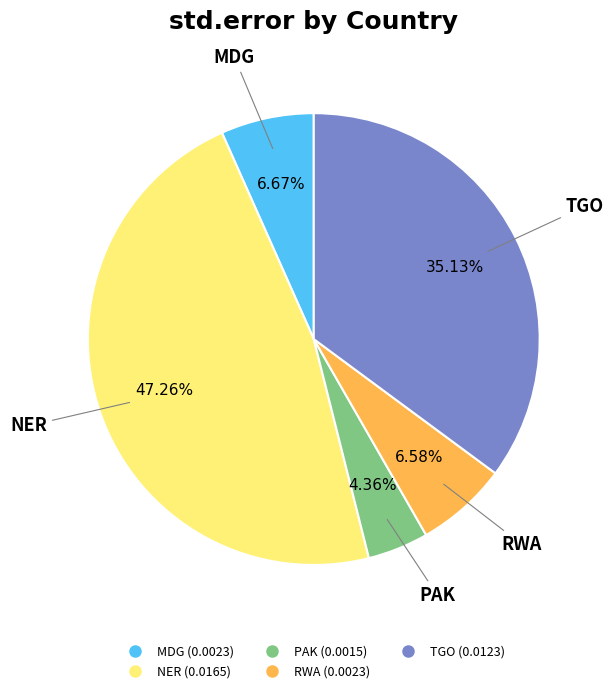

How much of the chart is everything except NER?

52.7%